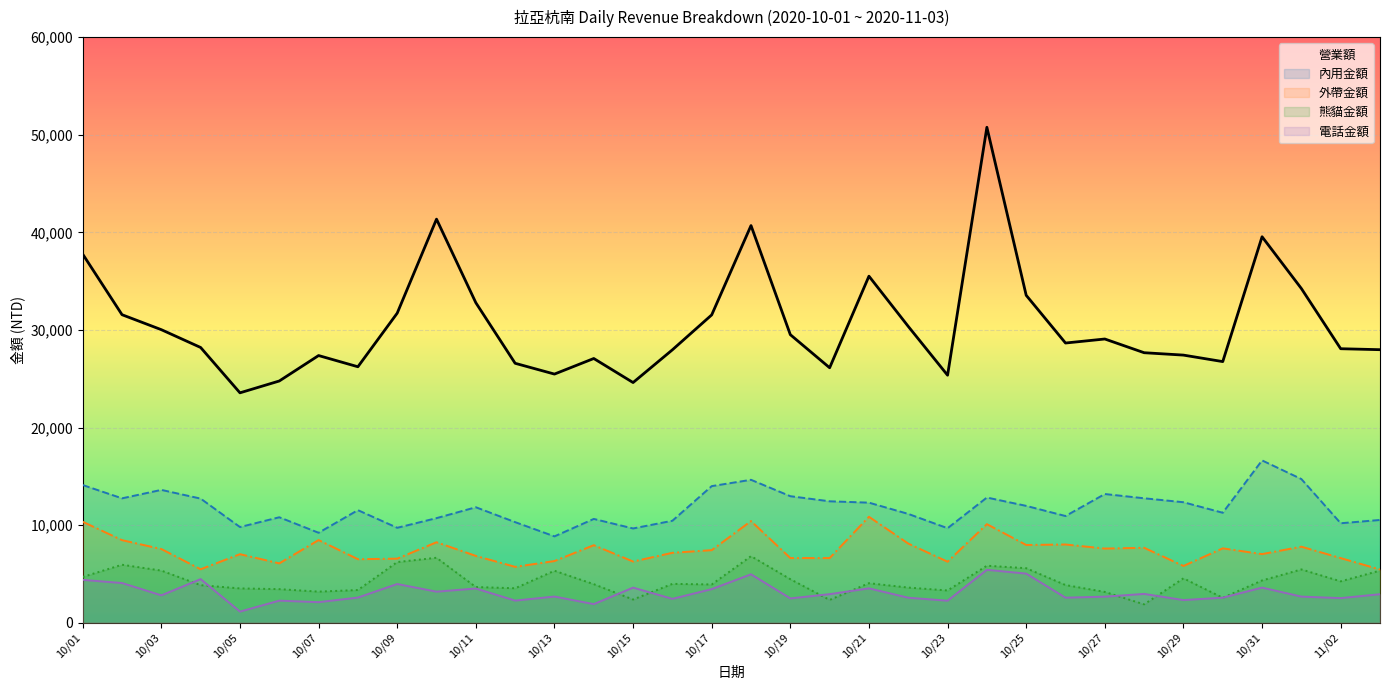

How many lines are shown in the chart?

5